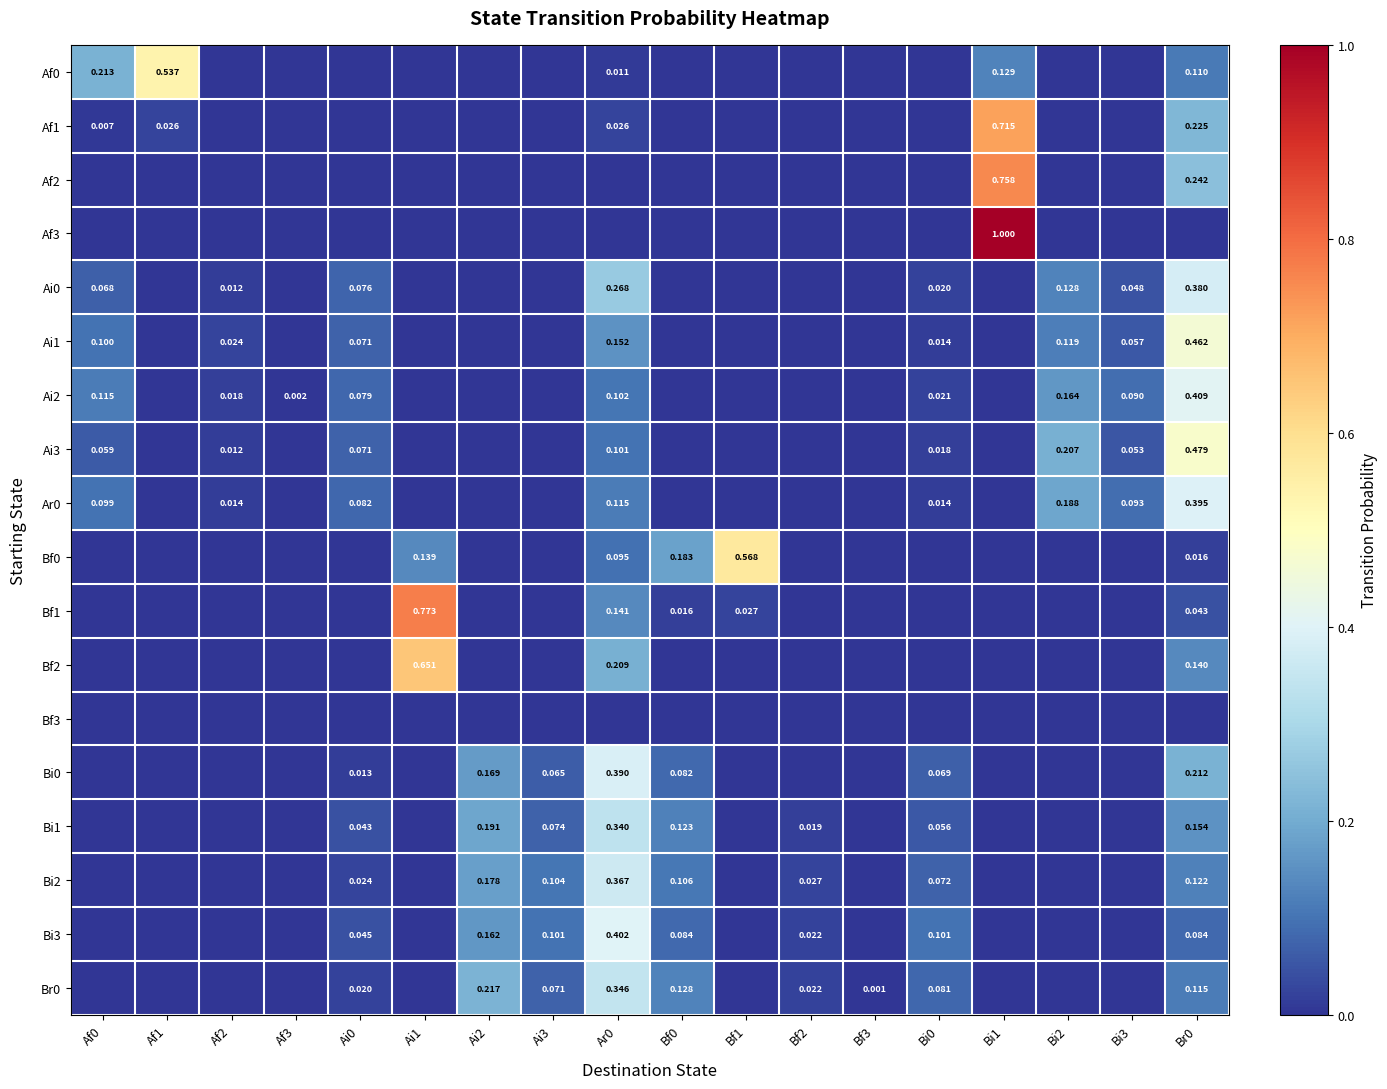

Count the number of categories in the chart.

18